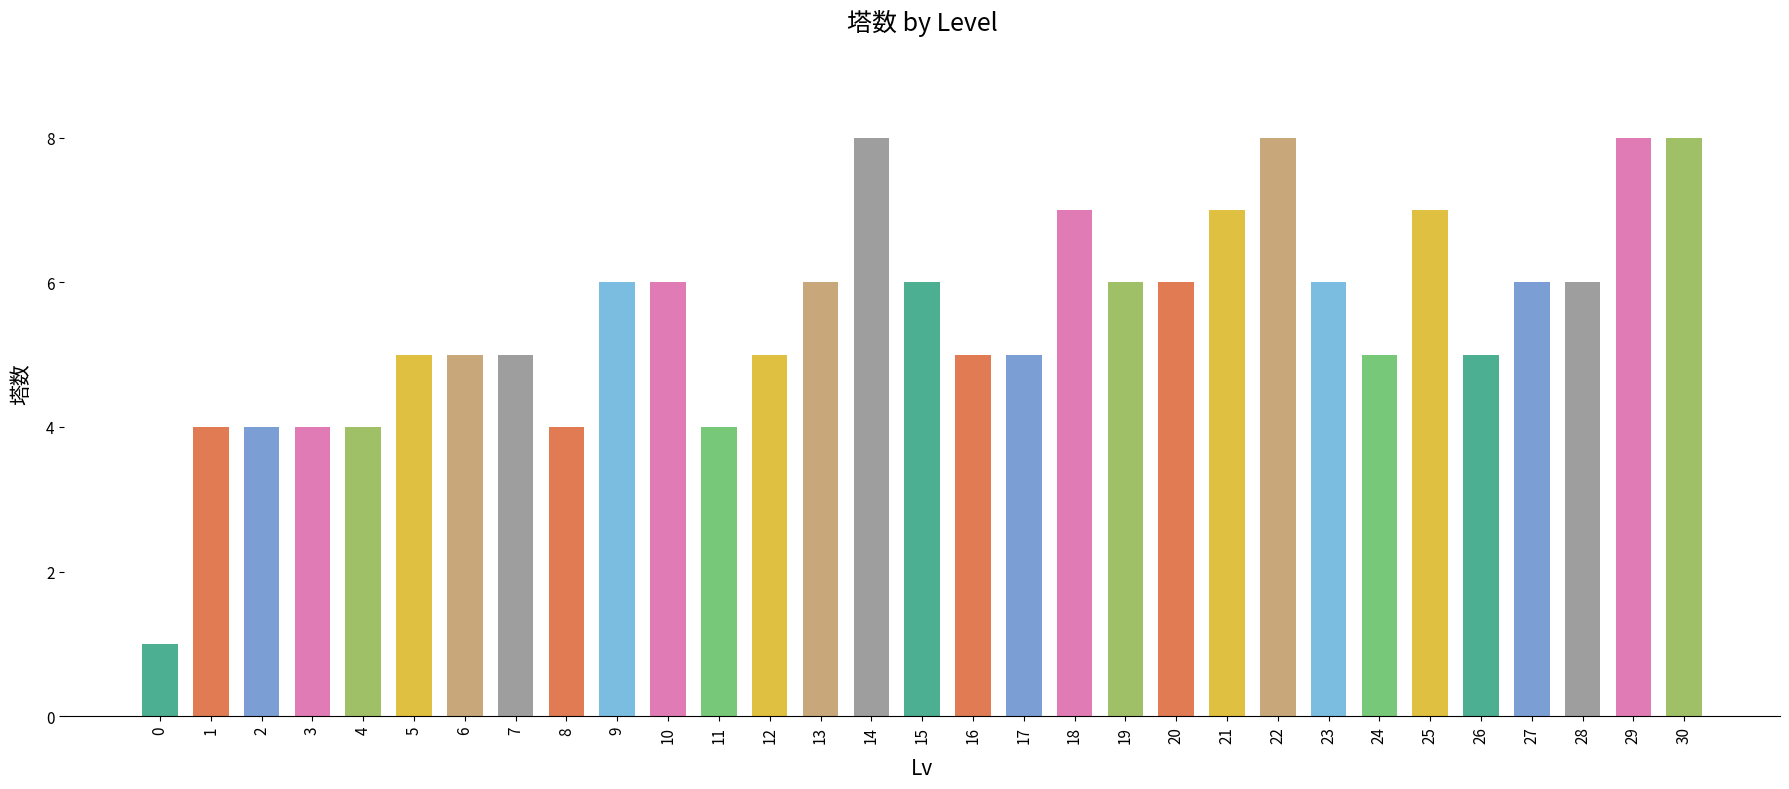

Which has a higher value, 23 or 0?

23